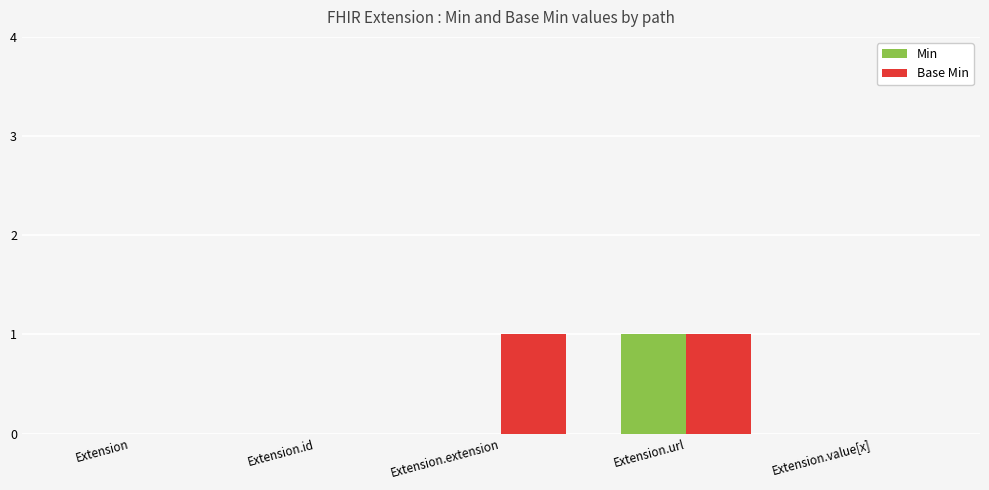

The Min series shows 1 at Extension.url. True or false?

True